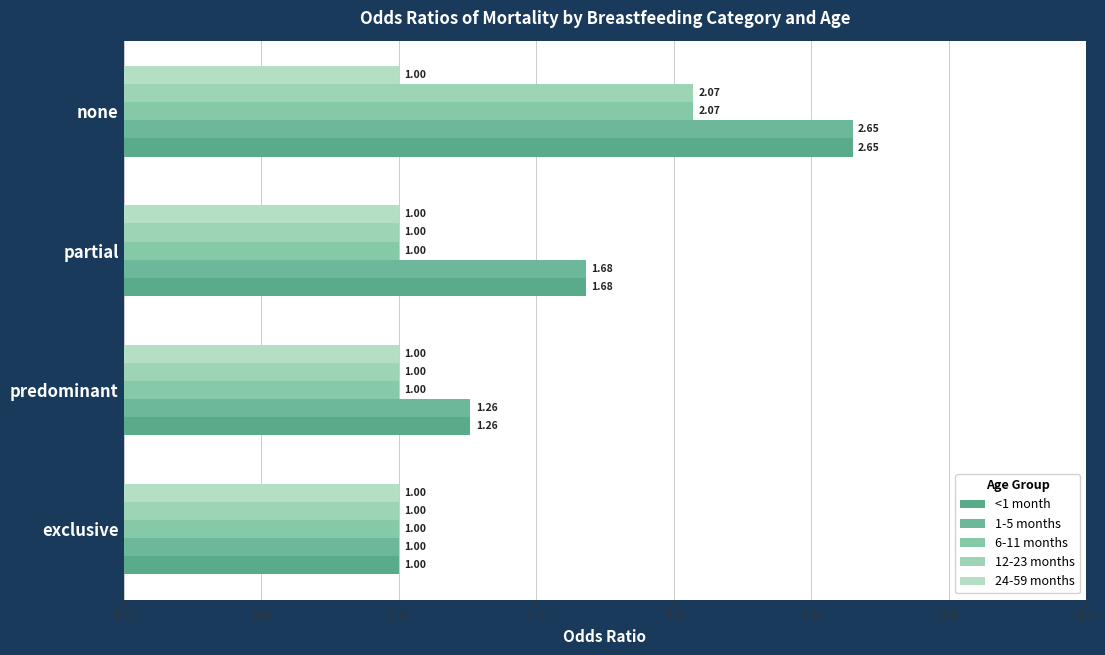

List the series in order of their peak value, highest first.

<1 month, 1-5 months, 6-11 months, 12-23 months, 24-59 months